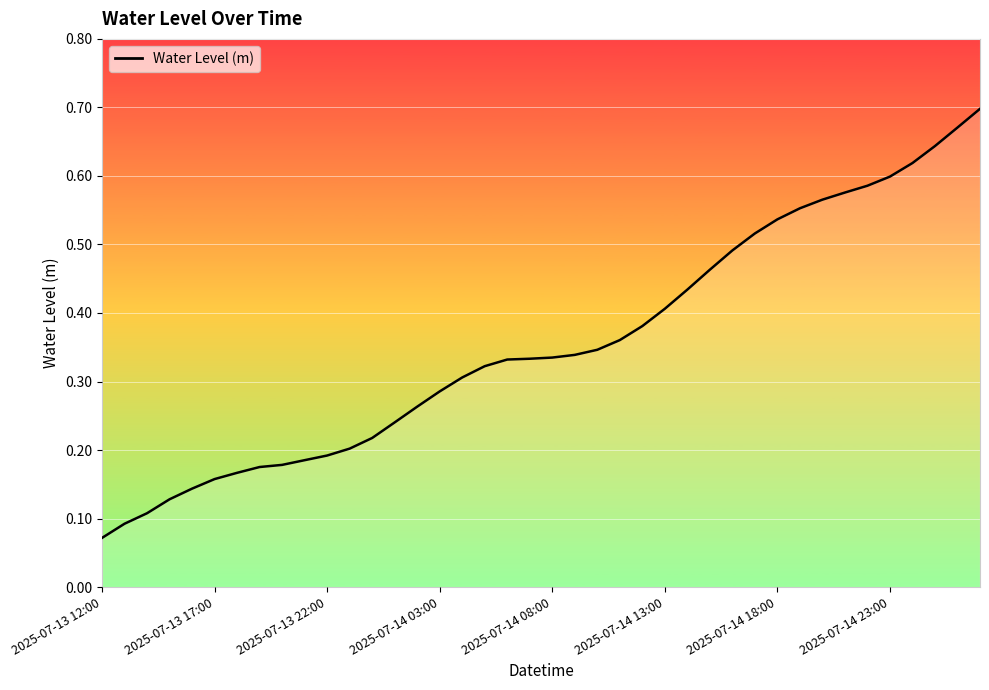

Which category has the highest value across all series?

2025-07-15 03:00